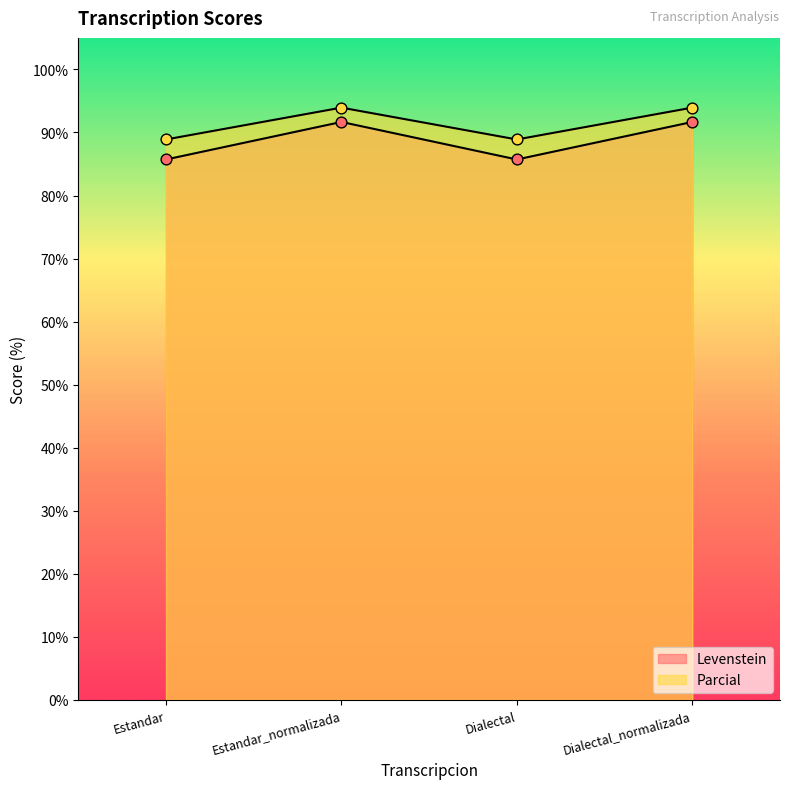

Which series reaches the minimum Y coordinate?

Levenstein